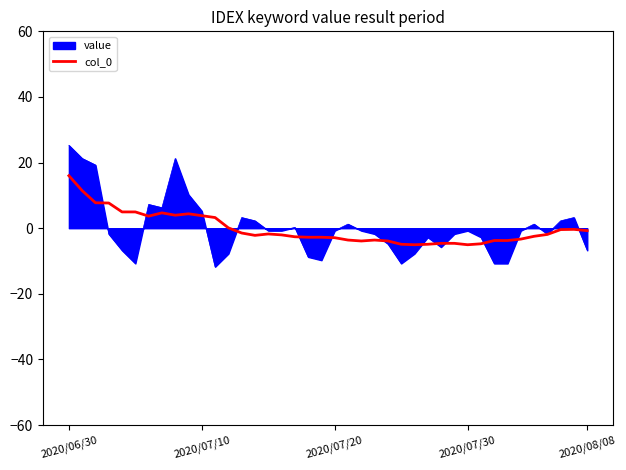

Which series has the widest spread of values?

value